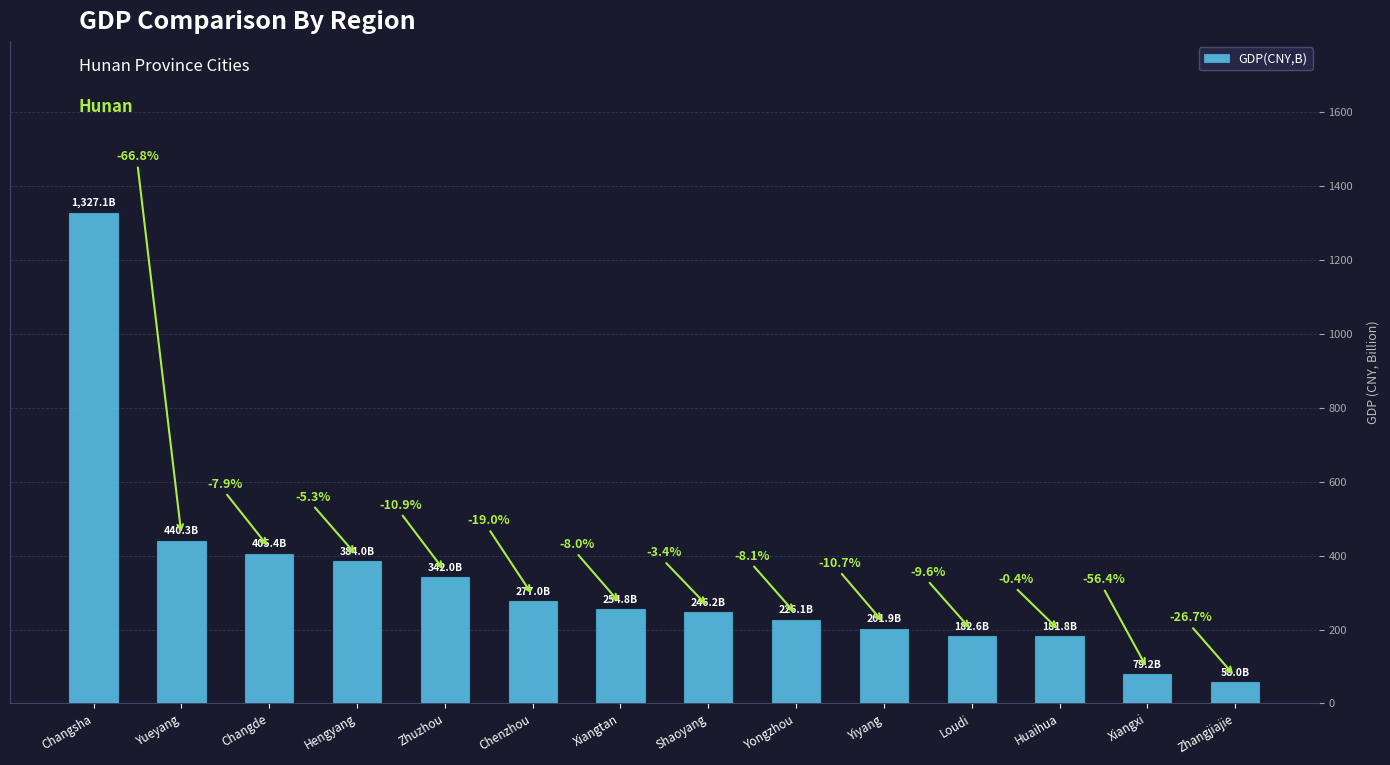

Reading left to right, transcribe all the data shown in this chart.

1327.1	440.3	405.4	384.0	342.0	277.0	254.8	246.2	226.1	201.9	182.6	181.8	79.2	58.0